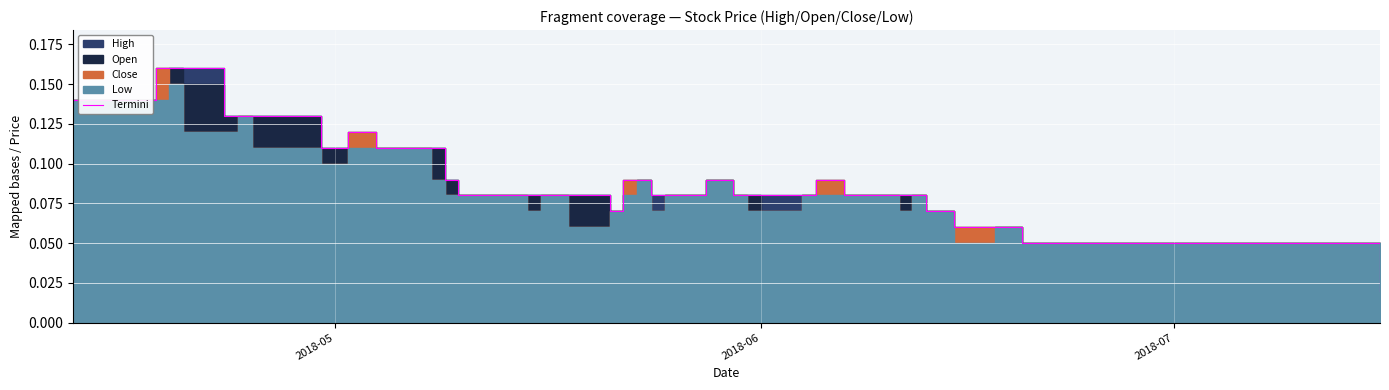

What is the average value?

0.1